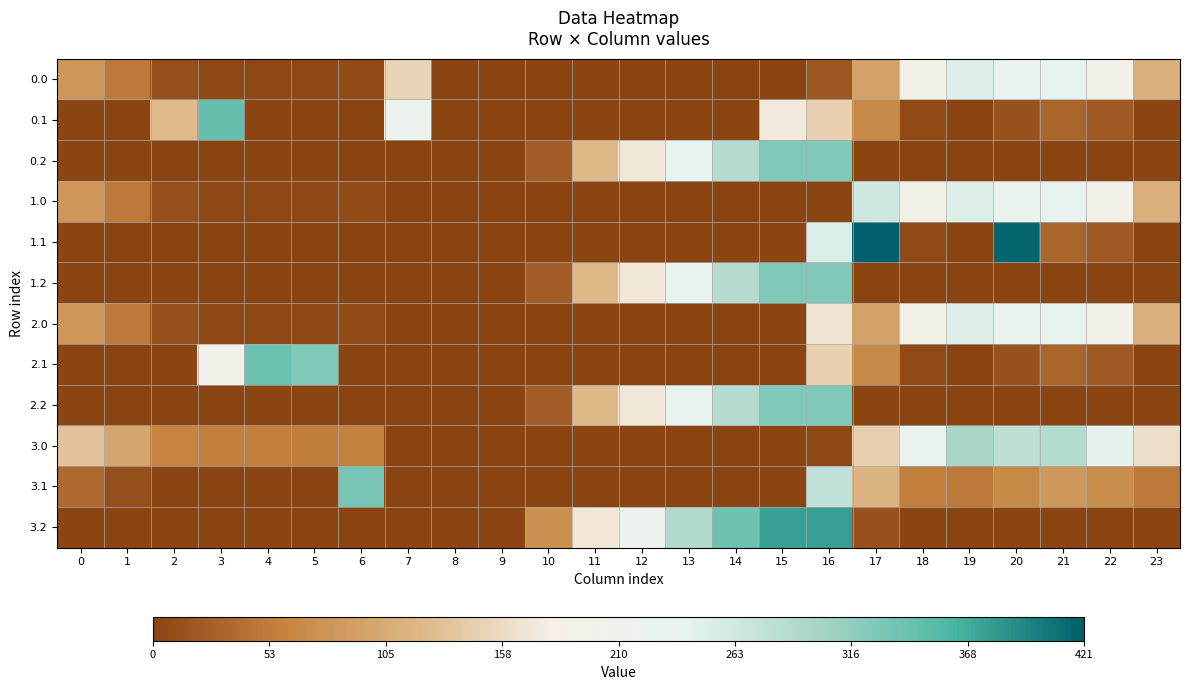

Reading left to right, what are all the values shown in this chart?

0.0: 0=-0.6	1=-0.8	2=-1.0	3=-1.0	4=-1.0	5=-1.0	6=-1.0	7=-0.3	8=-1.0	9=-1.0	10=-1.0	11=-1.0	12=-1.0	13=-1.0	14=-1.0	15=-1.0	16=-0.9	17=-0.5	18=-0.1	19=0.2	20=0.1	21=0.1	22=-0.1	23=-0.5
0.1: 0=-1.0	1=-1.0	2=-0.4	3=0.6	4=-1.0	5=-1.0	6=-1.0	7=0.0	8=-1.0	9=-1.0	10=-1.0	11=-1.0	12=-1.0	13=-1.0	14=-1.0	15=-0.2	16=-0.3	17=-0.7	18=-1.0	19=-1.0	20=-0.9	21=-0.8	22=-0.9	23=-1.0
0.2: 0=-1.0	1=-1.0	2=-1.0	3=-1.0	4=-1.0	5=-1.0	6=-1.0	7=-1.0	8=-1.0	9=-1.0	10=-0.9	11=-0.4	12=-0.2	13=0.1	14=0.4	15=0.5	16=0.6	17=-1.0	18=-1.0	19=-1.0	20=-1.0	21=-1.0	22=-1.0	23=-1.0
1.0: 0=-0.6	1=-0.8	2=-1.0	3=-1.0	4=-1.0	5=-1.0	6=-1.0	7=-1.0	8=-1.0	9=-1.0	10=-1.0	11=-1.0	12=-1.0	13=-1.0	14=-1.0	15=-1.0	16=-1.0	17=0.3	18=-0.1	19=0.2	20=0.1	21=0.1	22=-0.1	23=-0.5
1.1: 0=-1.0	1=-1.0	2=-1.0	3=-1.0	4=-1.0	5=-1.0	6=-1.0	7=-1.0	8=-1.0	9=-1.0	10=-1.0	11=-1.0	12=-1.0	13=-1.0	14=-1.0	15=-1.0	16=0.2	17=1.0	18=-1.0	19=-1.0	20=1.0	21=-0.8	22=-0.9	23=-1.0
1.2: 0=-1.0	1=-1.0	2=-1.0	3=-1.0	4=-1.0	5=-1.0	6=-1.0	7=-1.0	8=-1.0	9=-1.0	10=-0.9	11=-0.4	12=-0.2	13=0.1	14=0.4	15=0.5	16=0.6	17=-1.0	18=-1.0	19=-1.0	20=-1.0	21=-1.0	22=-1.0	23=-1.0
2.0: 0=-0.6	1=-0.8	2=-1.0	3=-1.0	4=-1.0	5=-1.0	6=-1.0	7=-1.0	8=-1.0	9=-1.0	10=-1.0	11=-1.0	12=-1.0	13=-1.0	14=-1.0	15=-1.0	16=-0.2	17=-0.5	18=-0.1	19=0.2	20=0.1	21=0.1	22=-0.1	23=-0.5
2.1: 0=-1.0	1=-1.0	2=-1.0	3=-0.1	4=0.6	5=0.5	6=-1.0	7=-1.0	8=-1.0	9=-1.0	10=-1.0	11=-1.0	12=-1.0	13=-1.0	14=-1.0	15=-1.0	16=-0.3	17=-0.7	18=-1.0	19=-1.0	20=-0.9	21=-0.8	22=-0.9	23=-1.0
2.2: 0=-1.0	1=-1.0	2=-1.0	3=-1.0	4=-1.0	5=-1.0	6=-1.0	7=-1.0	8=-1.0	9=-1.0	10=-0.9	11=-0.4	12=-0.2	13=0.1	14=0.4	15=0.5	16=0.6	17=-1.0	18=-1.0	19=-1.0	20=-1.0	21=-1.0	22=-1.0	23=-1.0
3.0: 0=-0.4	1=-0.5	2=-0.7	3=-0.7	4=-0.7	5=-0.7	6=-0.7	7=-1.0	8=-1.0	9=-1.0	10=-1.0	11=-1.0	12=-1.0	13=-1.0	14=-1.0	15=-1.0	16=-1.0	17=-0.3	18=0.1	19=0.4	20=0.3	21=0.4	22=0.2	23=-0.2
3.1: 0=-0.8	1=-0.9	2=-1.0	3=-1.0	4=-1.0	5=-1.0	6=0.6	7=-1.0	8=-1.0	9=-1.0	10=-1.0	11=-1.0	12=-1.0	13=-1.0	14=-1.0	15=-1.0	16=0.3	17=-0.4	18=-0.7	19=-0.8	20=-0.7	21=-0.6	22=-0.7	23=-0.8
3.2: 0=-1.0	1=-1.0	2=-1.0	3=-1.0	4=-1.0	5=-1.0	6=-1.0	7=-1.0	8=-1.0	9=-1.0	10=-0.7	11=-0.2	12=0.1	13=0.4	14=0.6	15=0.8	16=0.8	17=-0.9	18=-1.0	19=-1.0	20=-1.0	21=-1.0	22=-1.0	23=-1.0